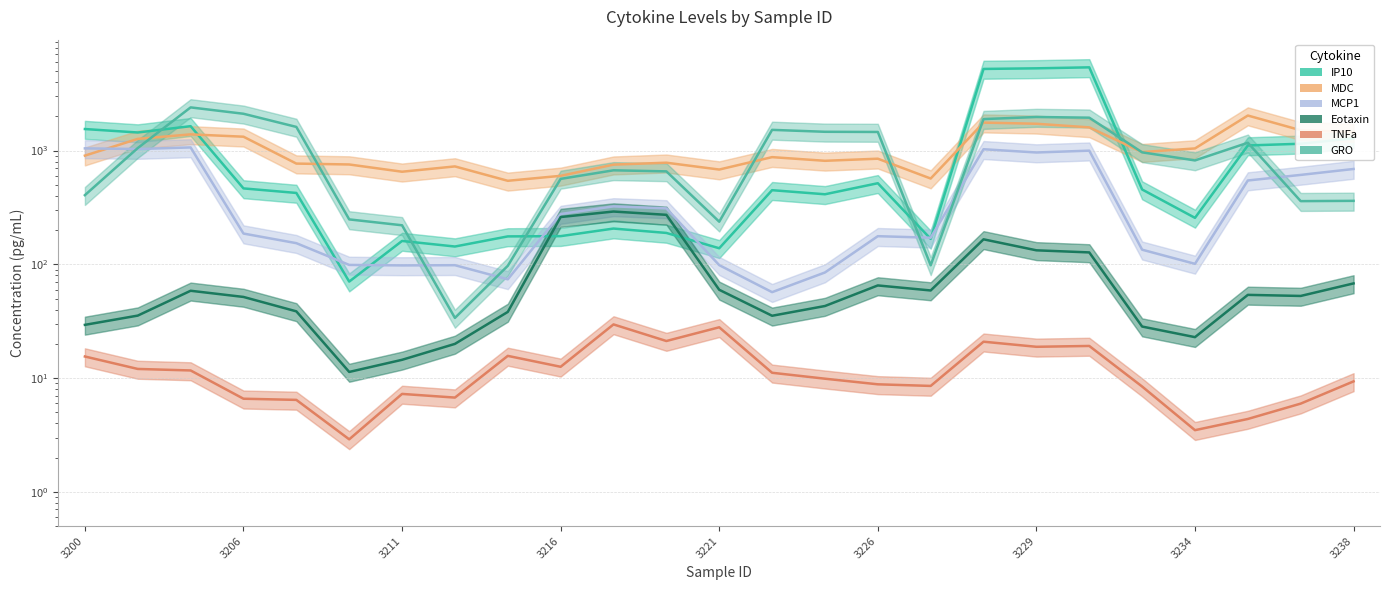

What is the difference between the IP10 values at 10 and 17?

5013.4